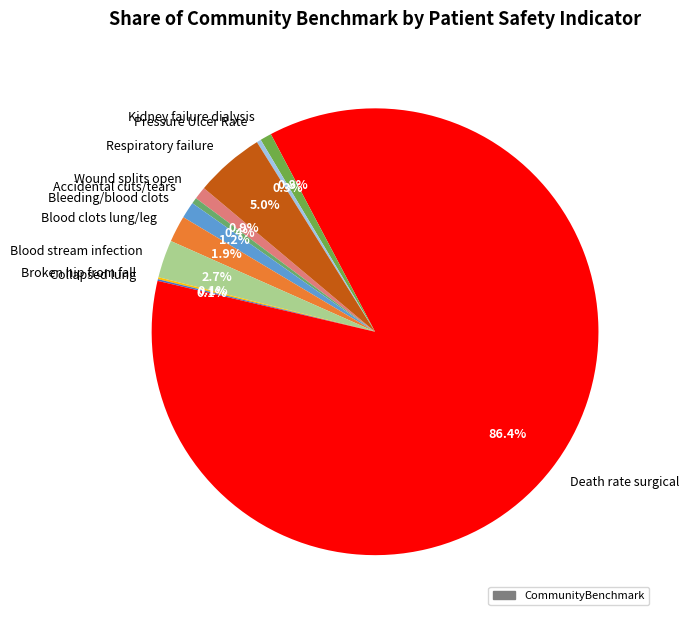

Which has a higher value, Bleeding/blood clots or Death rate surgical?

Death rate surgical